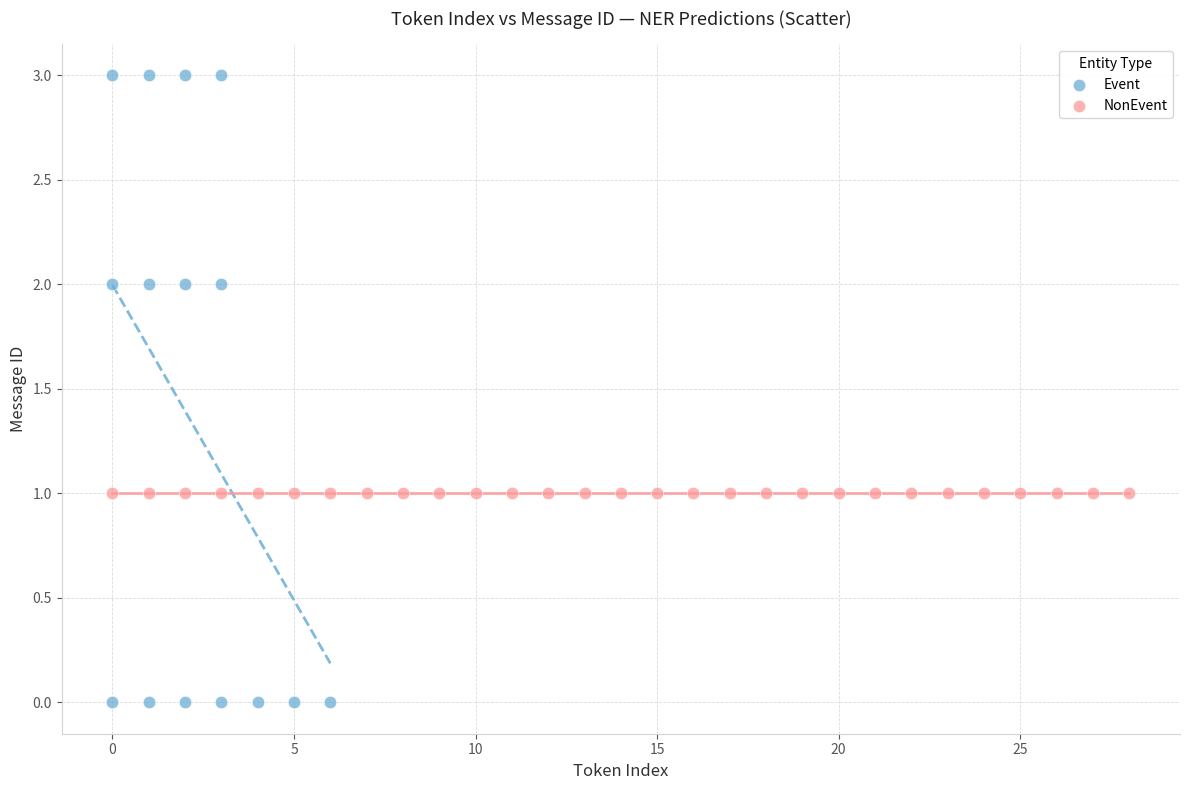

Which series reaches the minimum Y coordinate?

Event